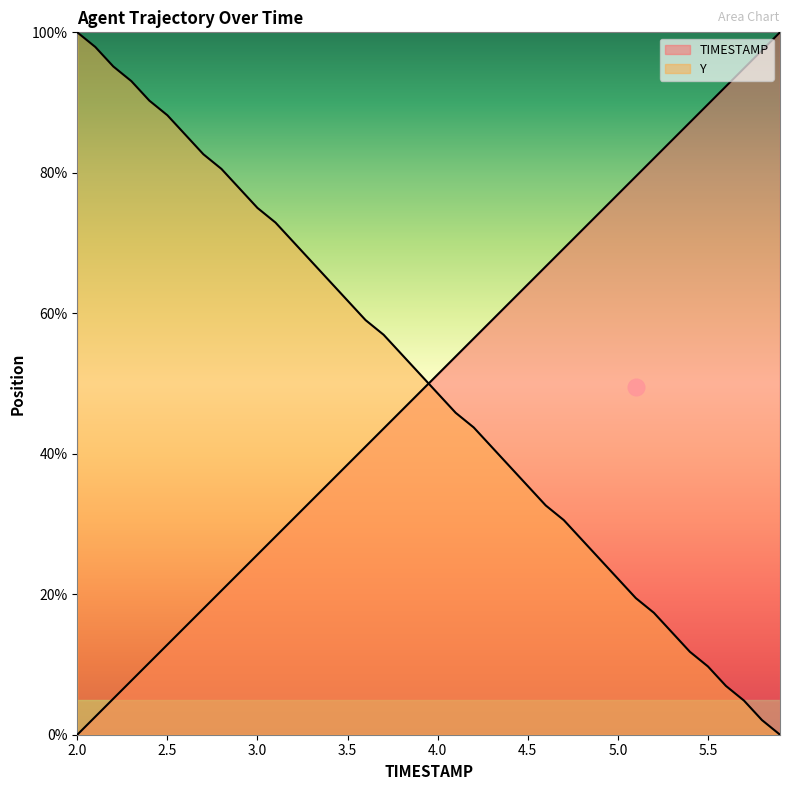

Rank the series at 3.7 from highest to lowest value.

Y, TIMESTAMP